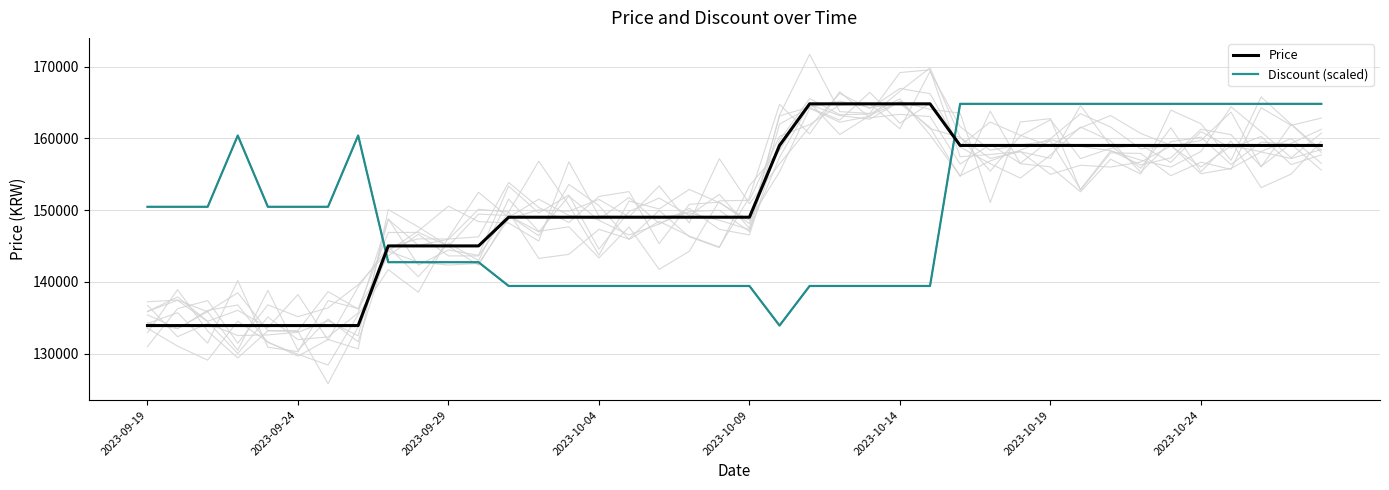

How many intersections are there between Discount (scaled) and Price?

2